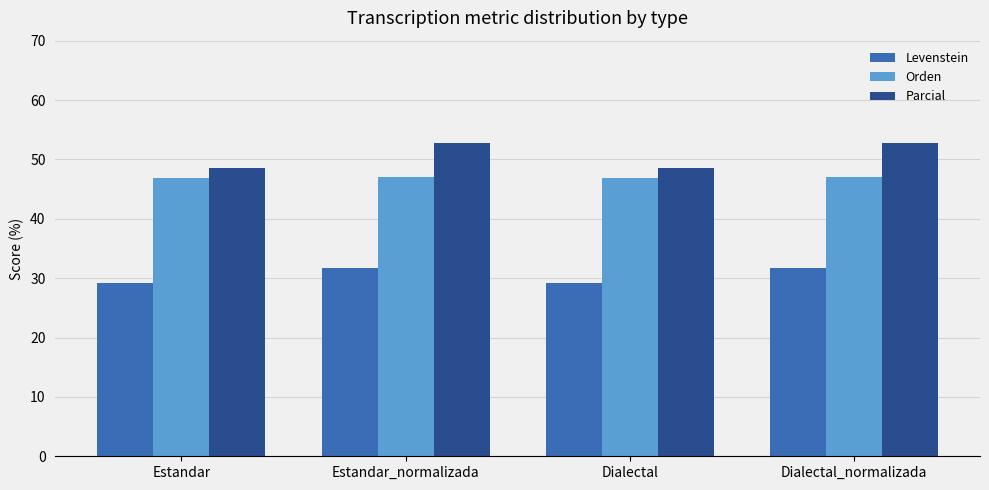

What position from the right is Dialectal?

2